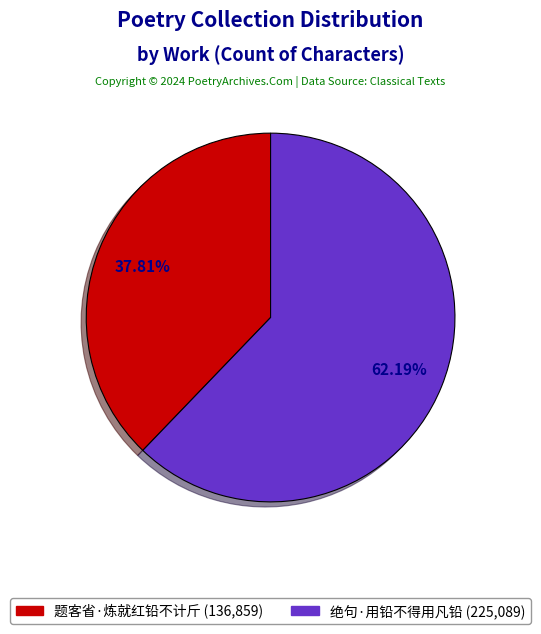

To the nearest percent, what is the difference between the 题客省·炼就红铅不计斤 and 绝句·用铅不得用凡铅 slice percentages?

24%